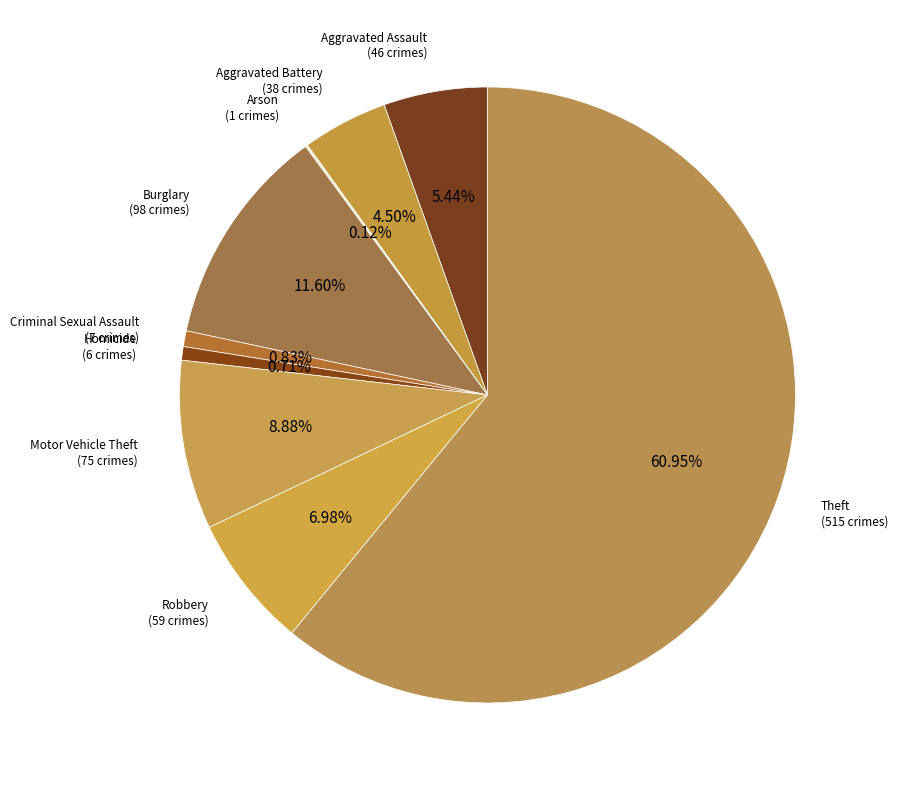

What is the majority slice?

Theft